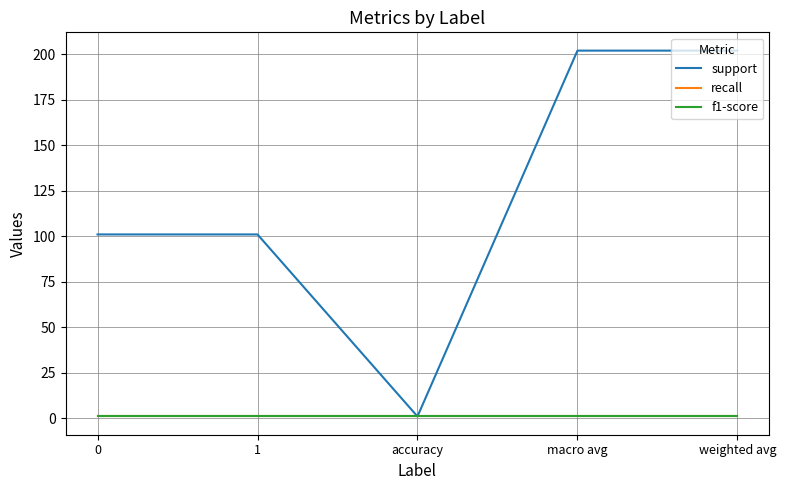

How many lines are shown in the chart?

3